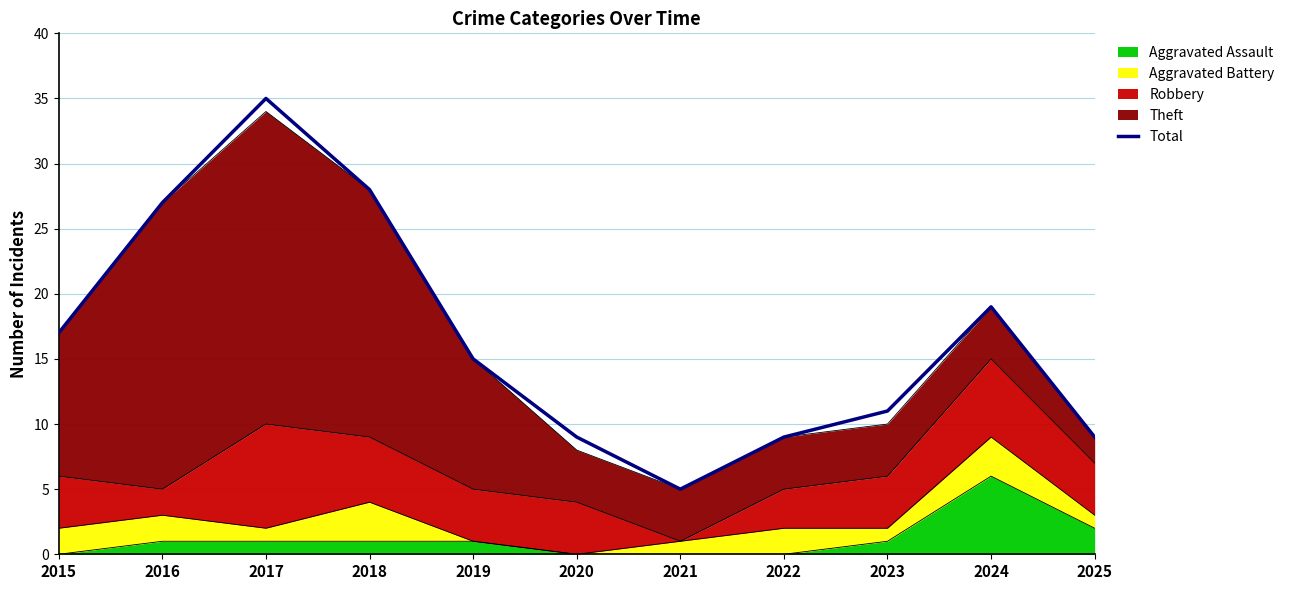

At which category does the chart reach its peak across all series?

2017